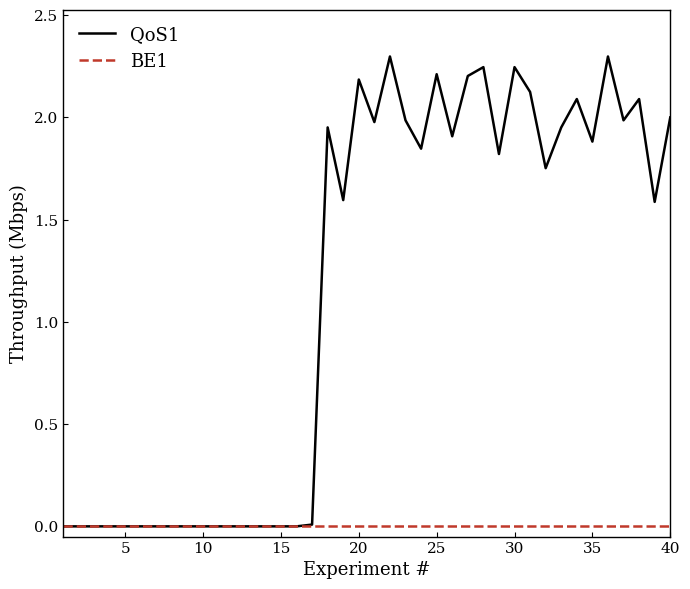

How many distinct data groups are displayed?

2